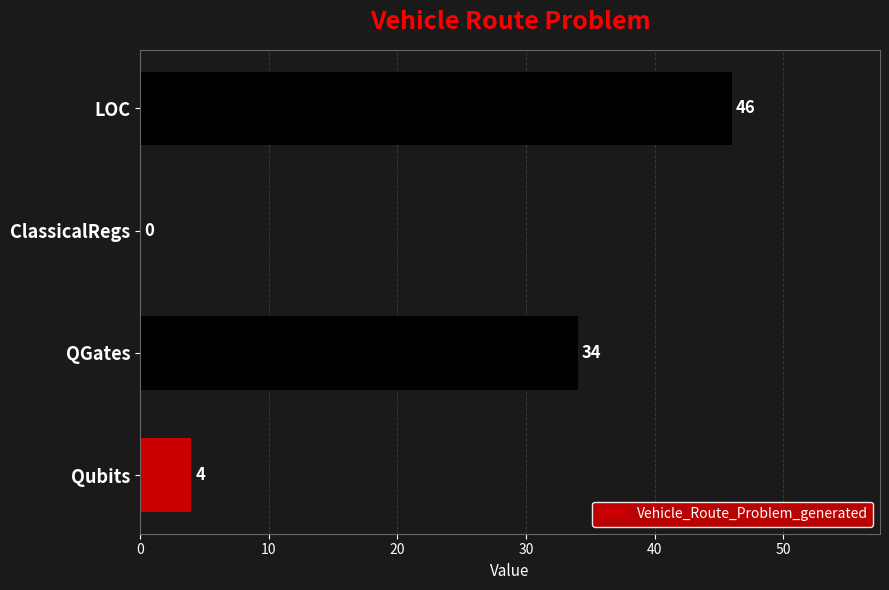

Are the bars horizontal?

Yes